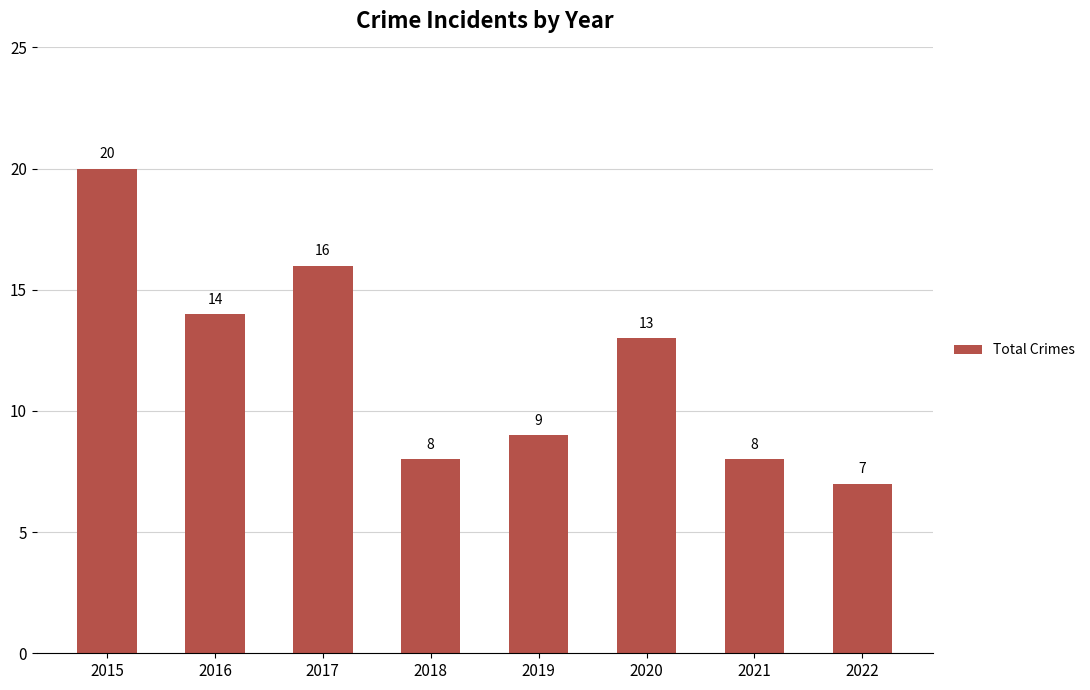

Reading right to left, transcribe all the data shown in this chart.

7	8	13	9	8	16	14	20